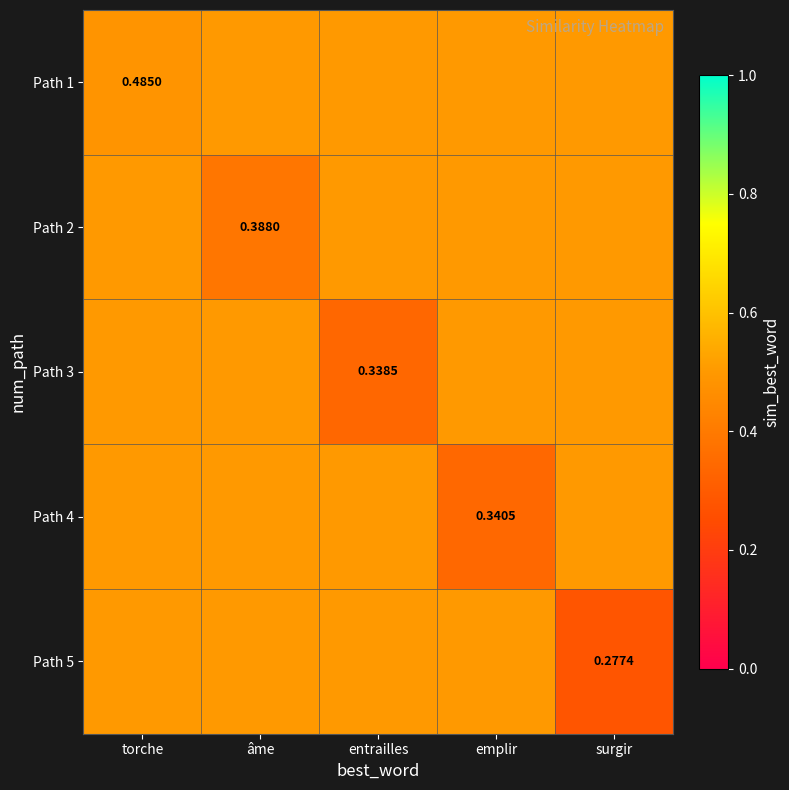

At which label does Path 5 reach its minimum?

surgir